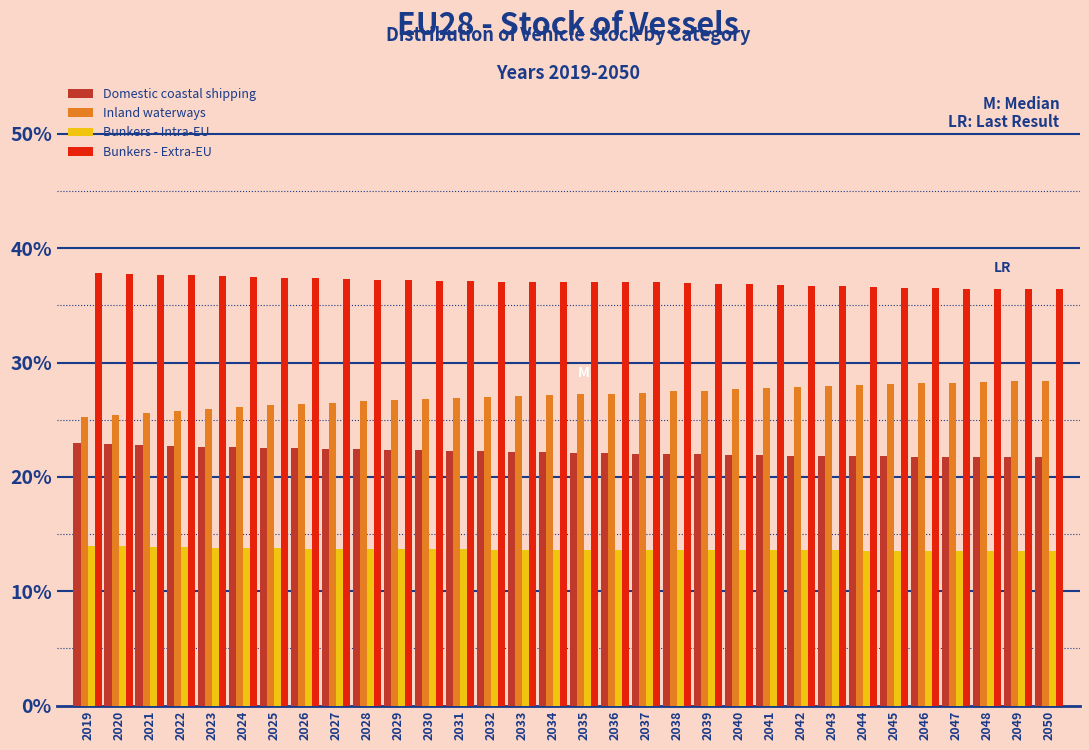

What is the greatest value displayed?

37.9